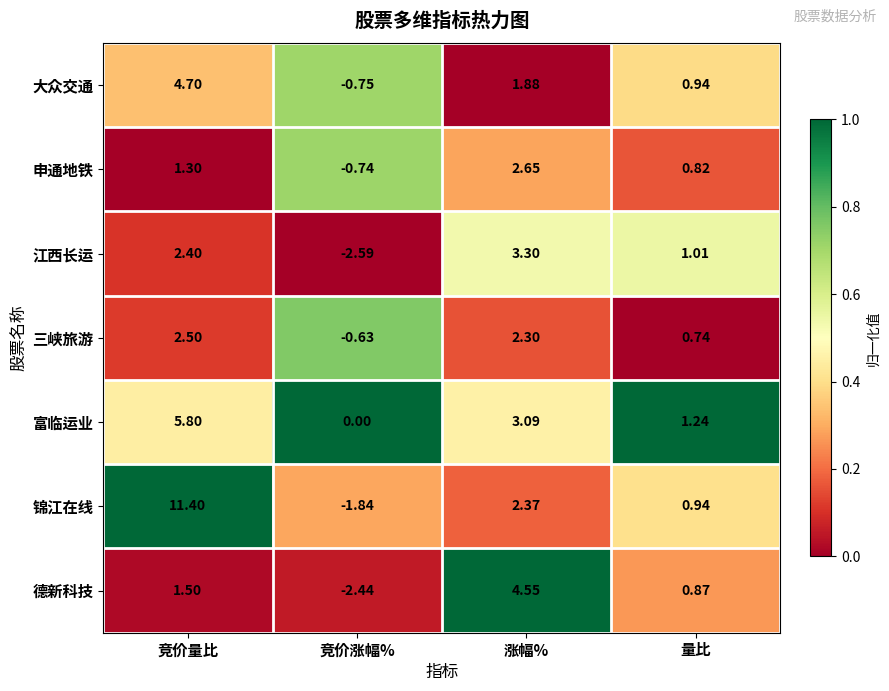

Where is 江西长运 nearest to the value 0?

量比